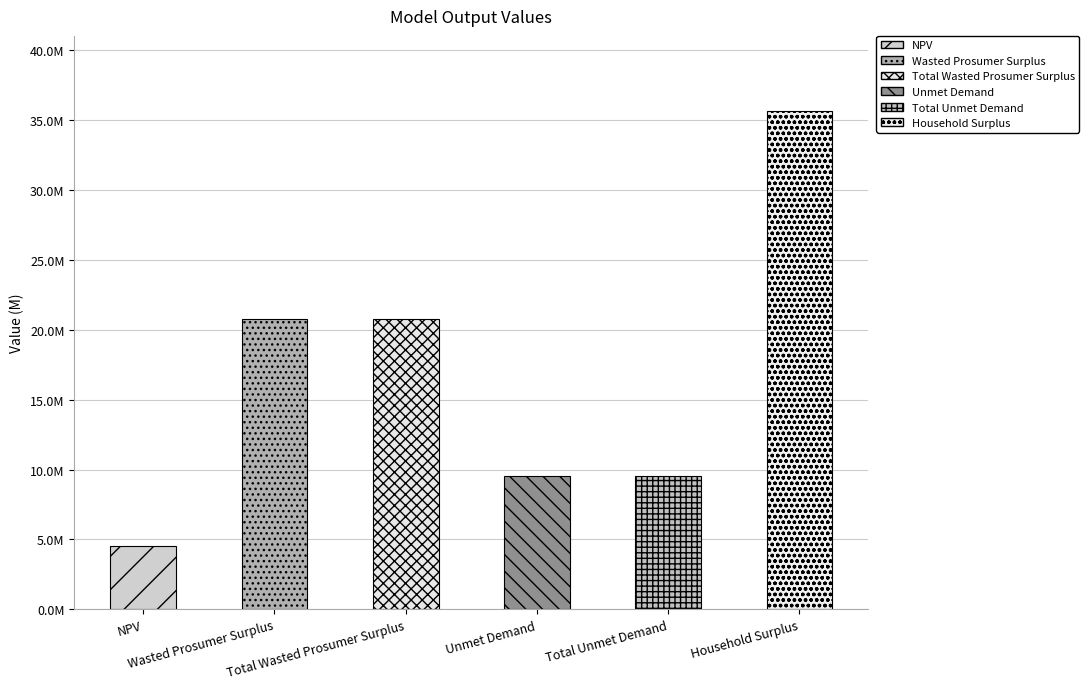

Does the chart contain any negative values?

No